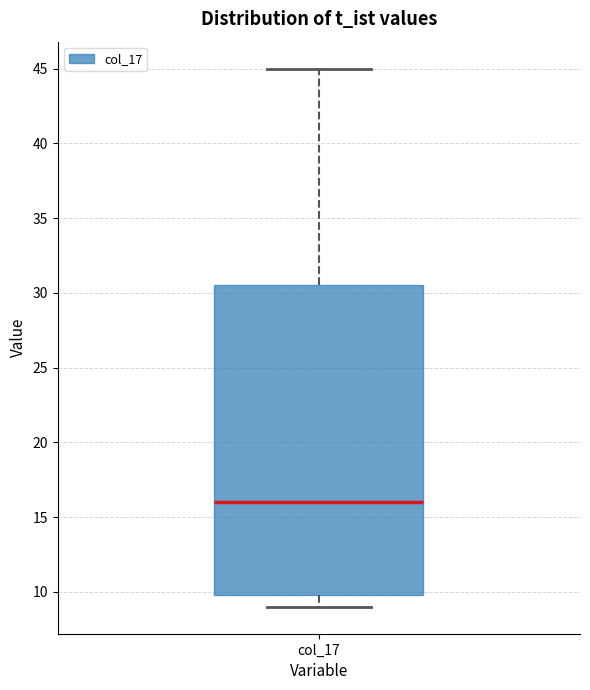

Read this box plot against the y-axis: the position of the median line, the range covered by the box, and the ends of both whiskers. The values are not printed on the chart, so give them approximately, as read against the axis.

median 16.0, box 10.0 to 30.5, whiskers 9.0 to 45.0